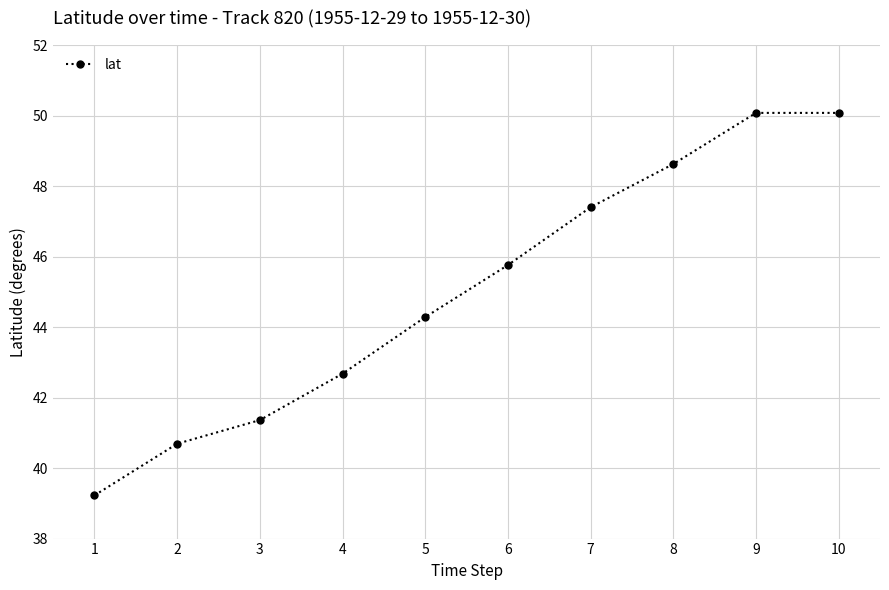

What is the difference between the values at 9 and 4?

7.4